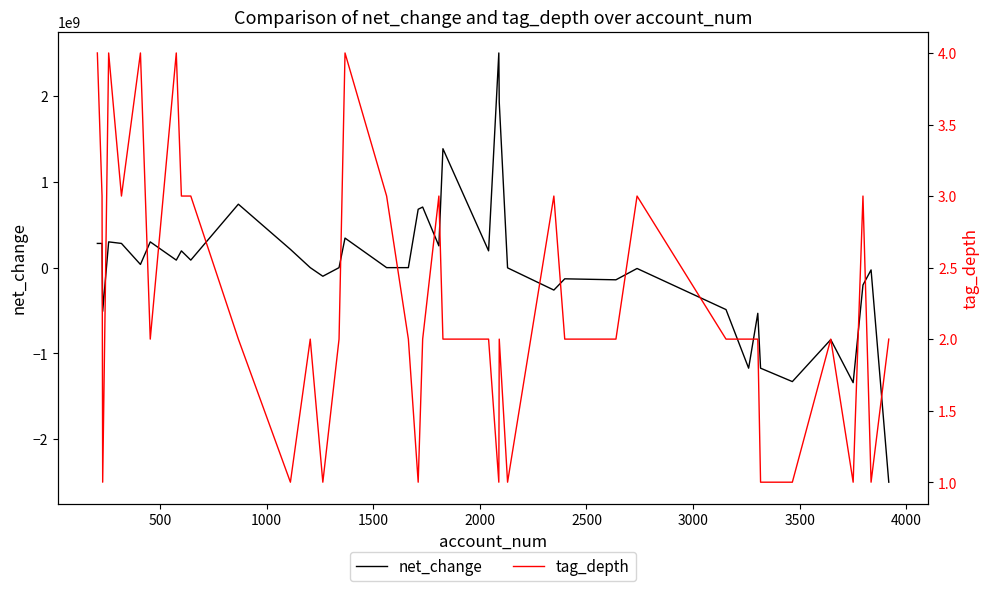

What is the sum of all tag_depth values?

89